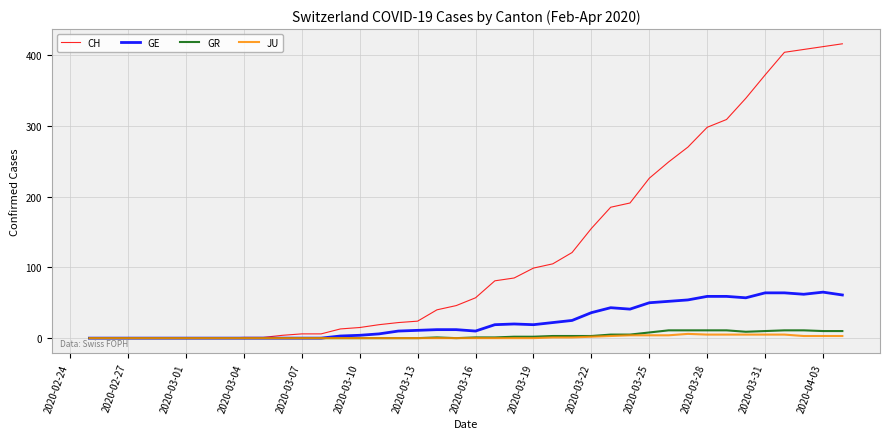

What is the highest value of the GE series?

65